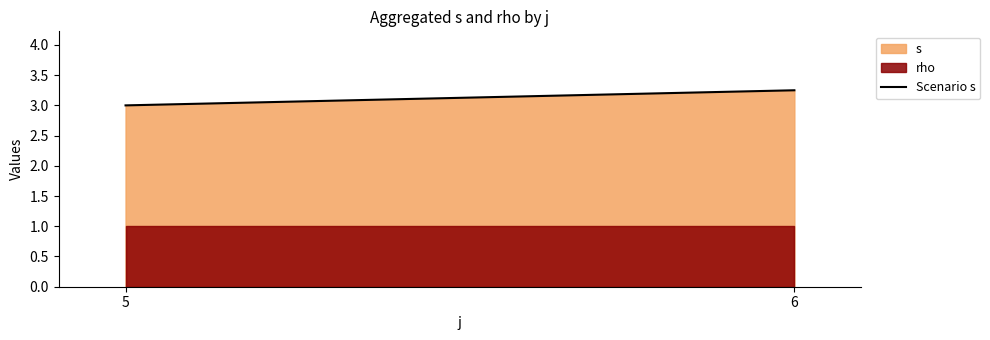

List the labels in order of value, smallest first.

5, 6